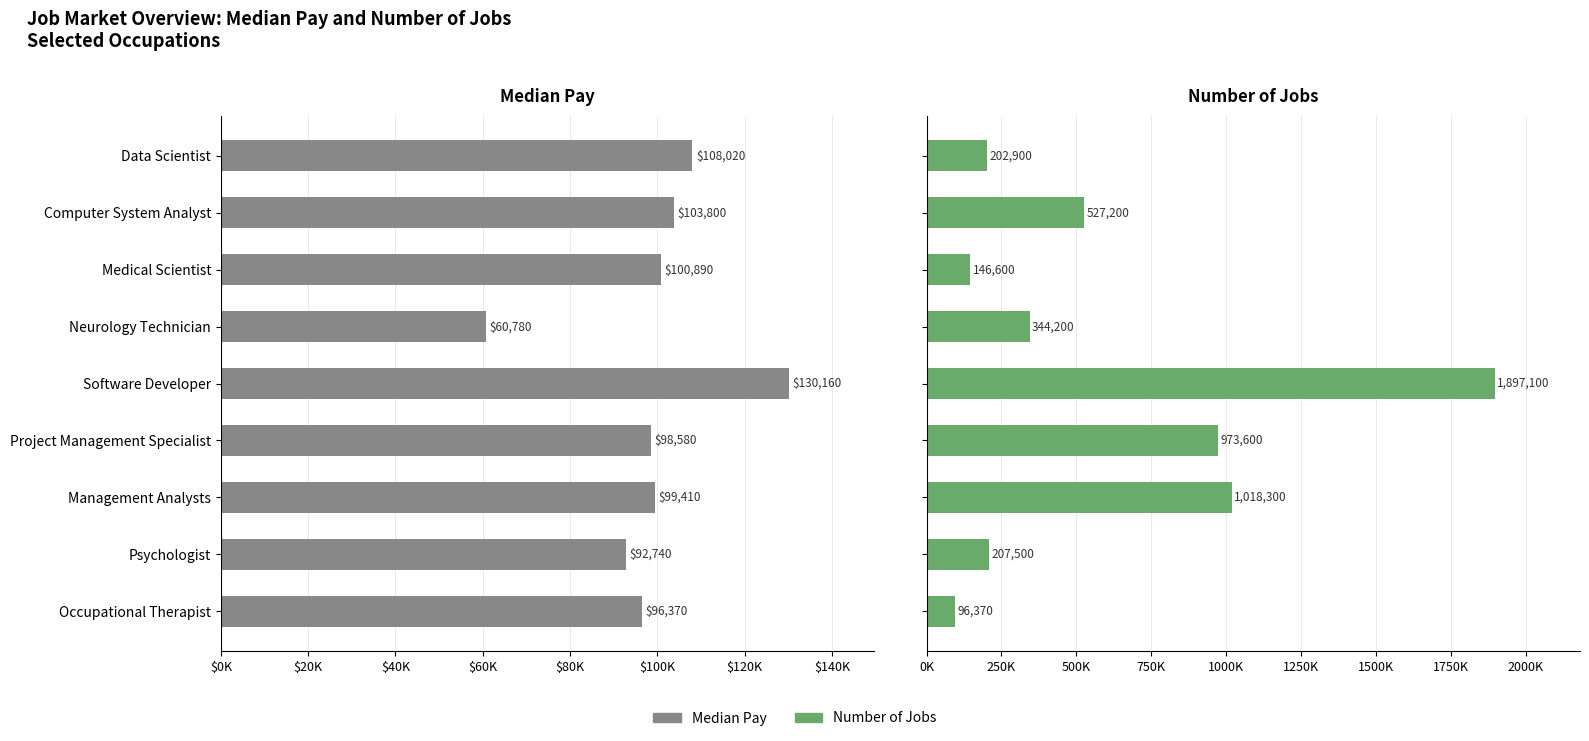

How many data points in Number of Jobs are less than 344200?

4